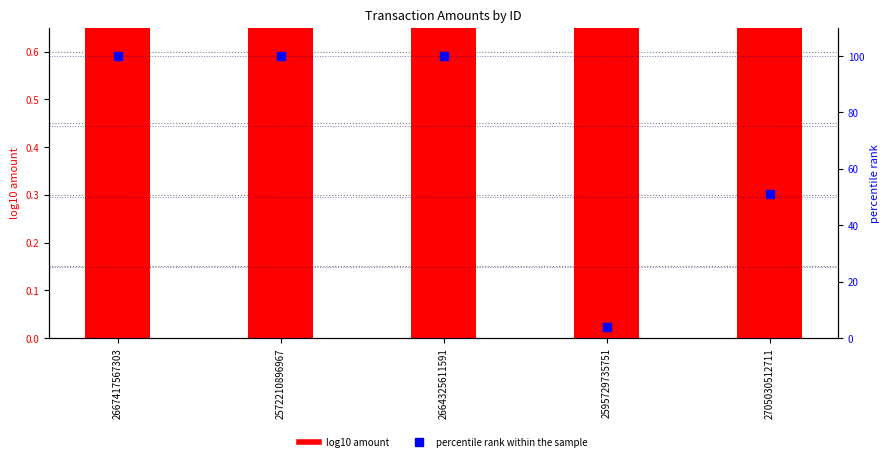

Which series has the largest total across all categories?

percentile rank within the sample